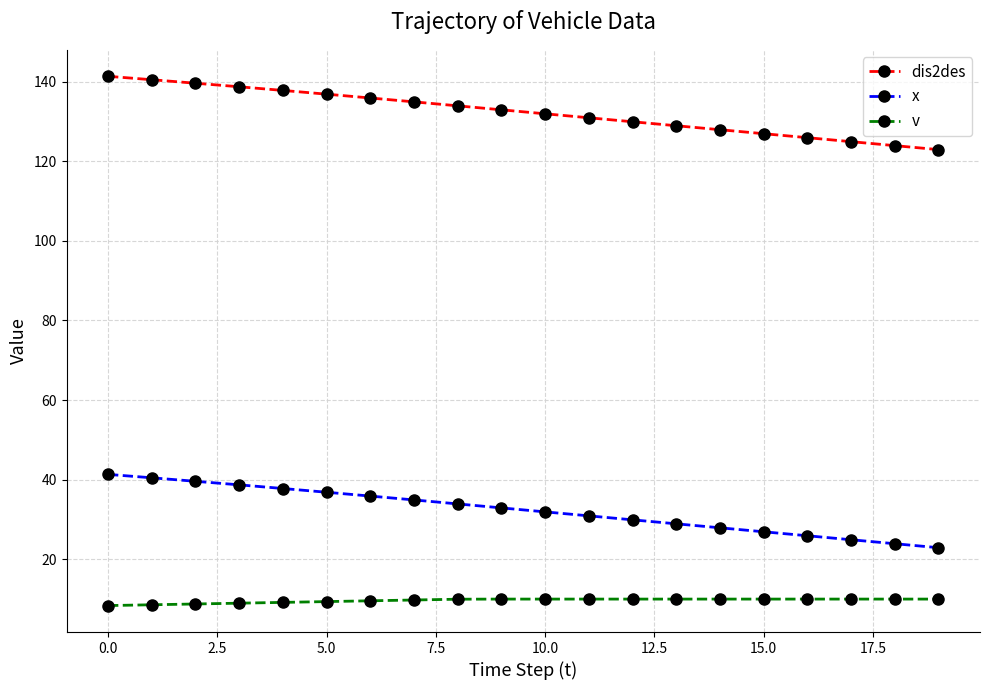

What is the sum of all dis2des values?

2646.6